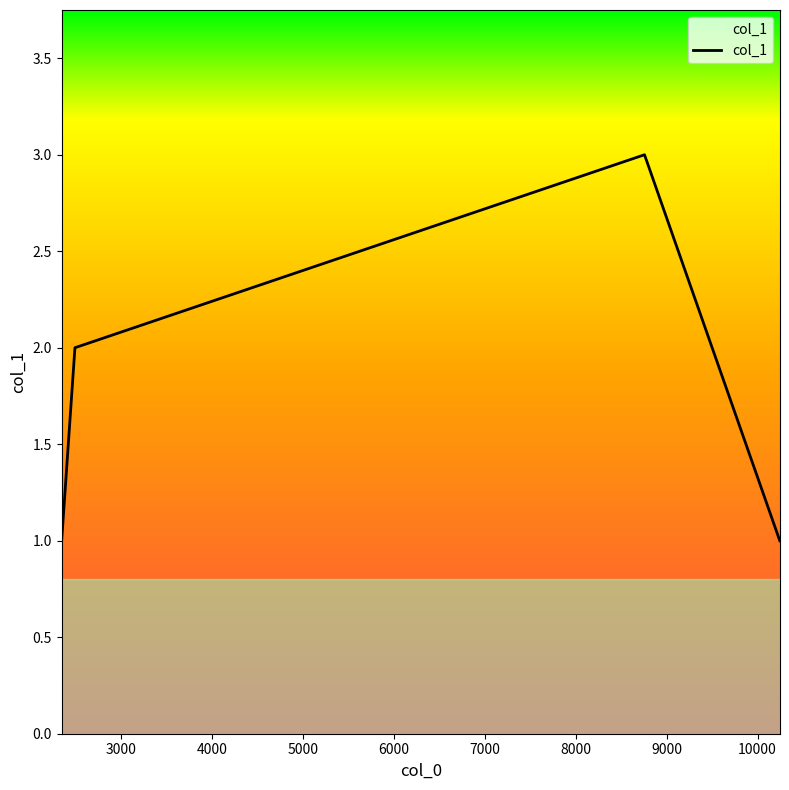

What is the sum of all values?

7